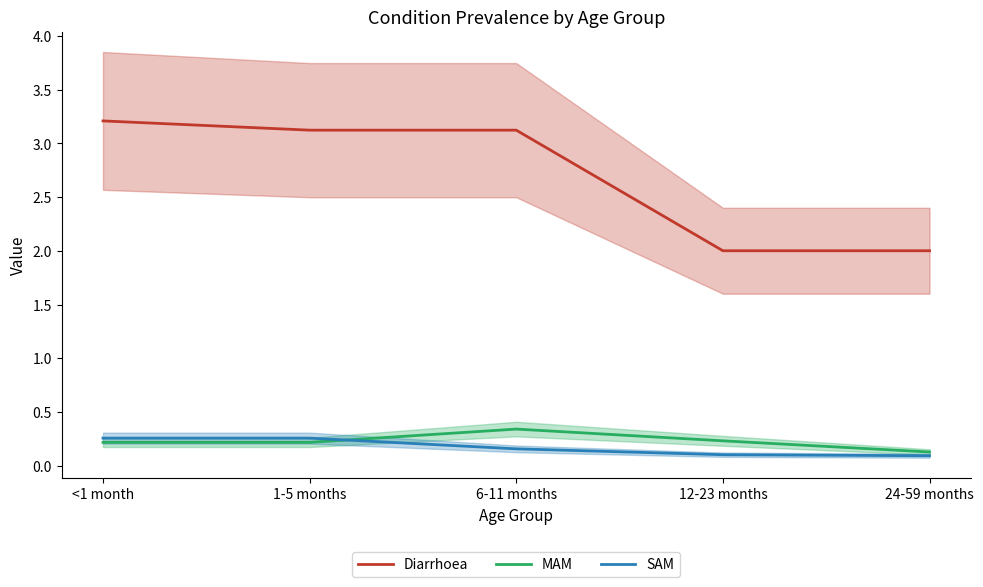

What is the total value across all series at 1-5 months?

3.6